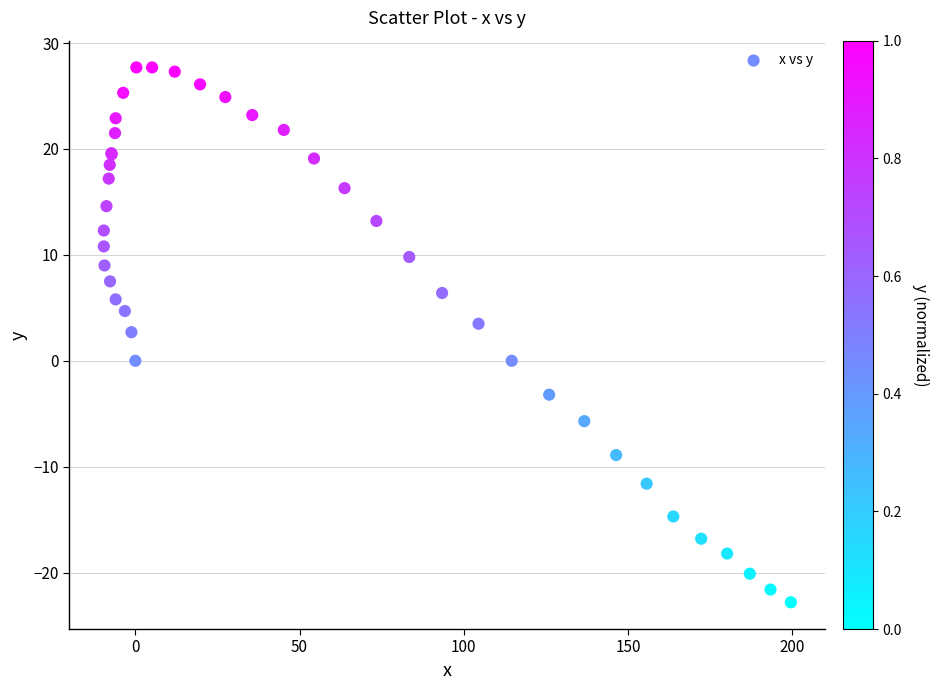

What Y value in the scatter plot is closest to 2?

2.7